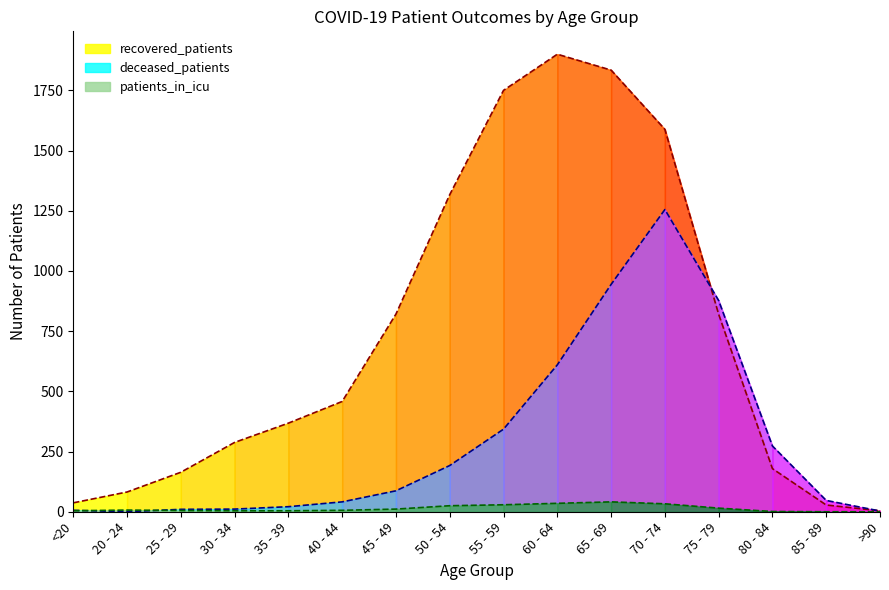

Which series changed the most between 70 - 74 and 75 - 79?

recovered_patients